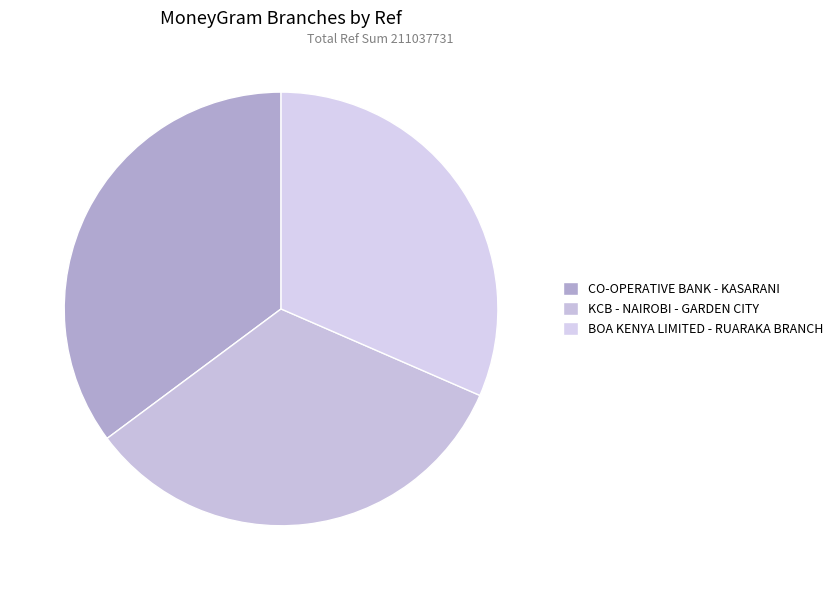

Rank the categories by value from lowest to highest.

BOA KENYA LIMITED - RUARAKA BRANCH, KCB - NAIROBI - GARDEN CITY, CO-OPERATIVE BANK - KASARANI